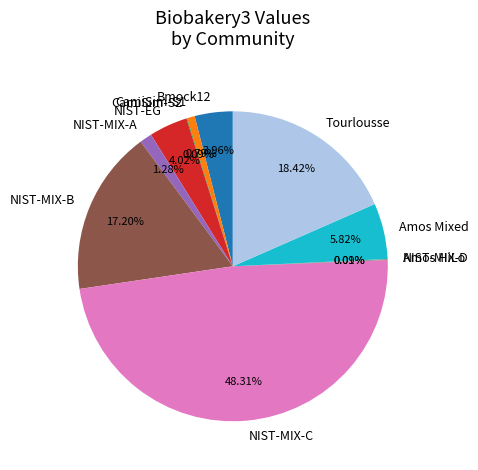

To the nearest percent, what percentage of the pie is NIST-MIX-B?

17%